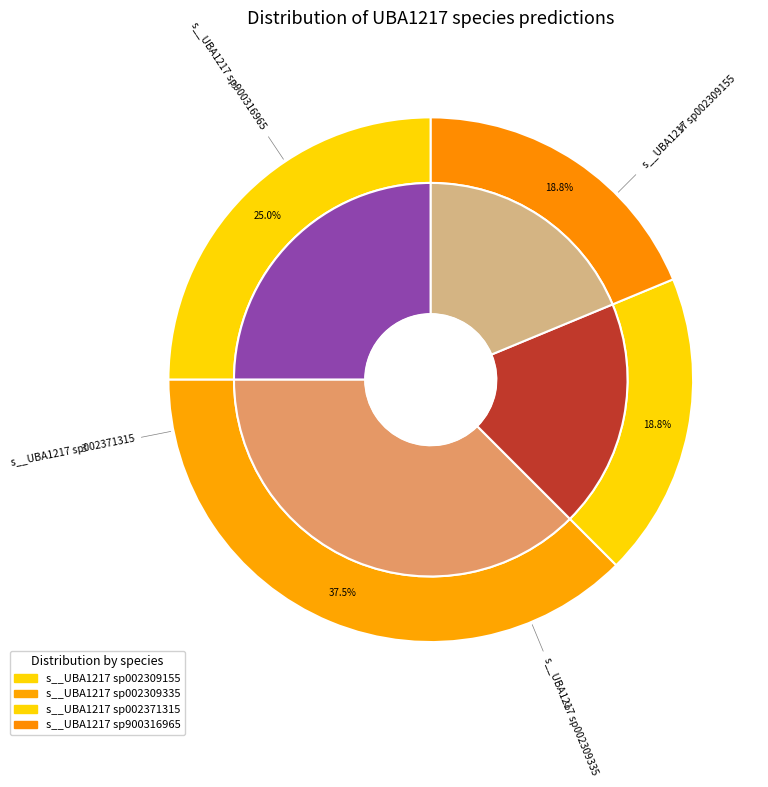

Approximately how many times larger is the value at s__UBA1217 sp002371315 compared to s__UBA1217 sp002309335?

0.5